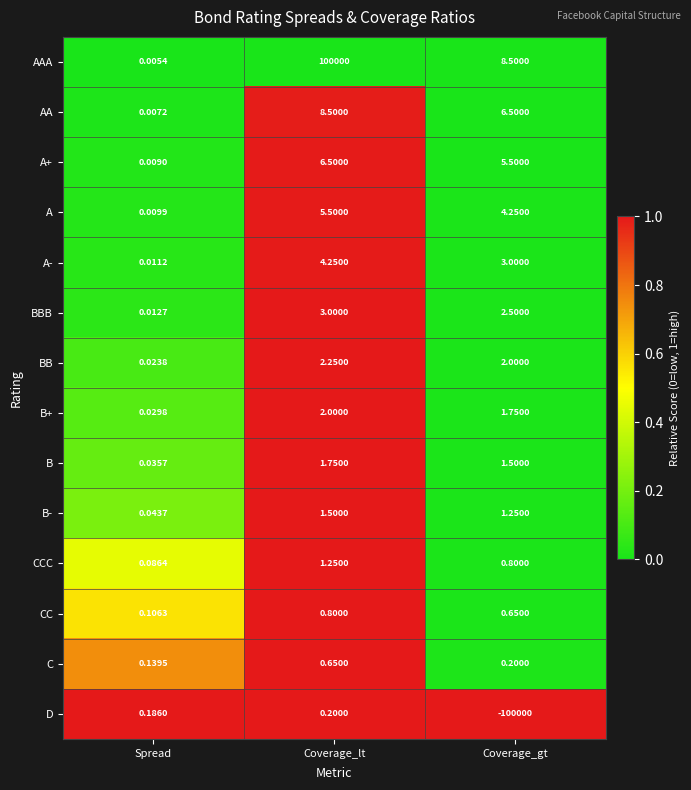

At Coverage_lt, list the series in order from smallest to largest.

D, C, CC, CCC, B-, B, B+, BB, BBB, A-, A, A+, AA, AAA